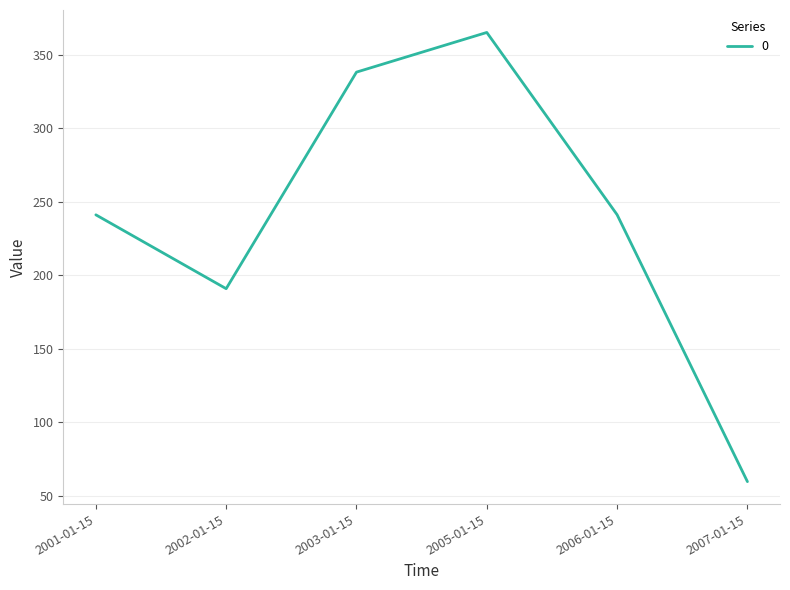

What is the change in value from 2001-01-15 to 2005-01-15?

+124.0